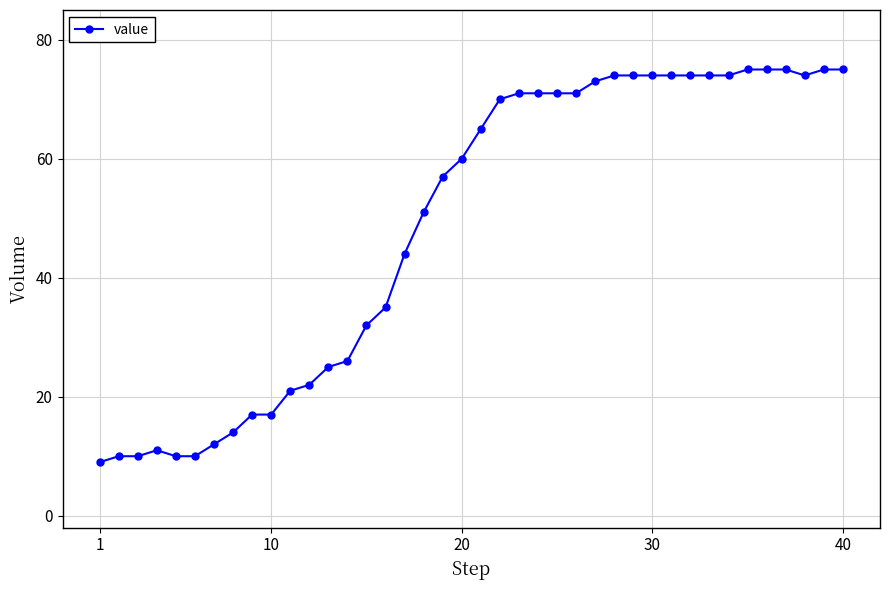

What is the value of the 1st point from the left?

9